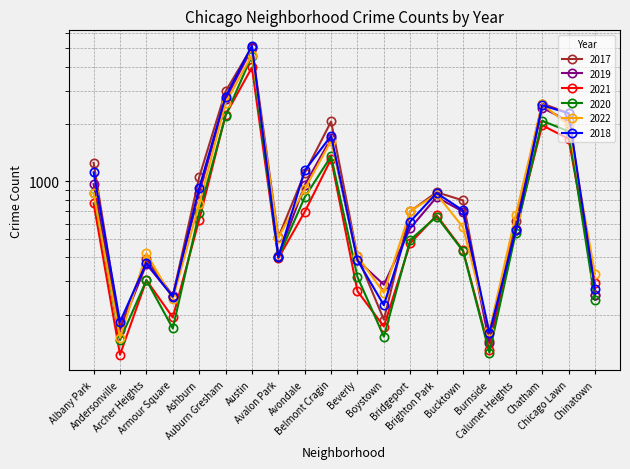

List the labels in order of 2022 value, largest first.

Austin, Auburn Gresham, Chatham, Chicago Lawn, Belmont Cragin, Avondale, Albany Park, Brighton Park, Ashburn, Bridgeport, Calumet Heights, Bucktown, Avalon Park, Archer Heights, Beverly, Chinatown, Boystown, Armour Square, Burnside, Andersonville